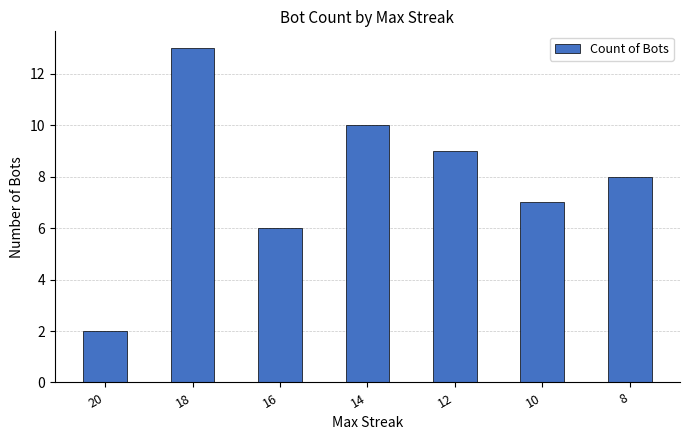

Reading left to right, transcribe all the data shown in this chart.

2	13	6	10	9	7	8